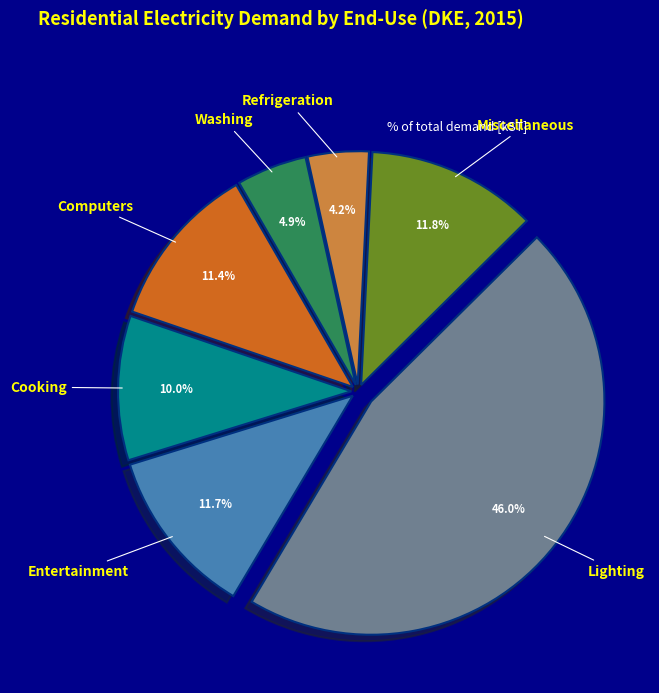

How many slices are in this pie chart?

7